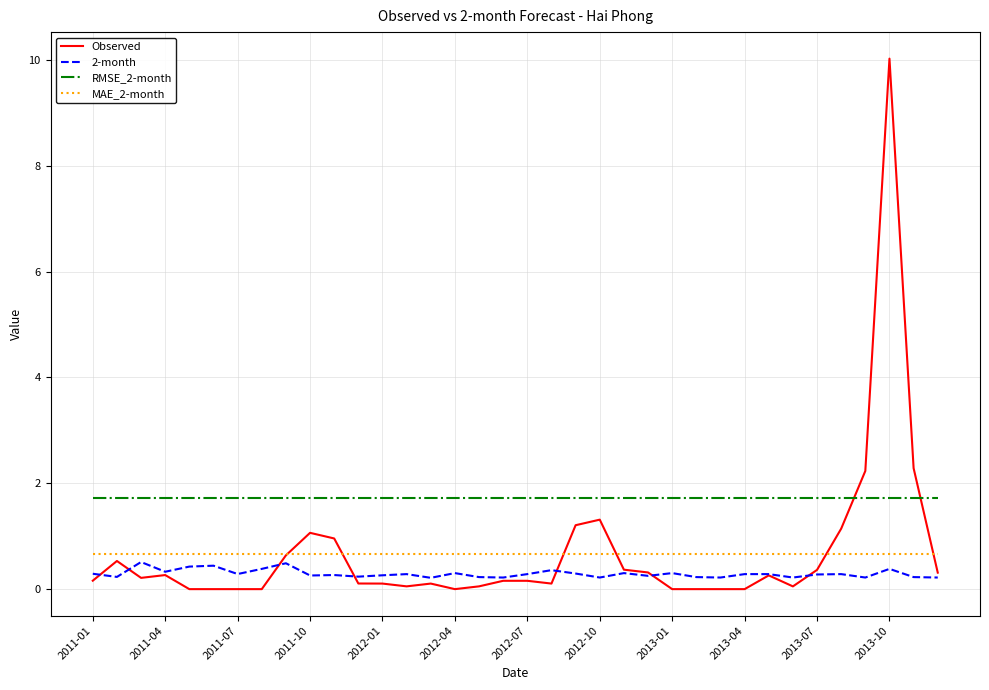

Which series has the largest range (max minus min)?

Observed